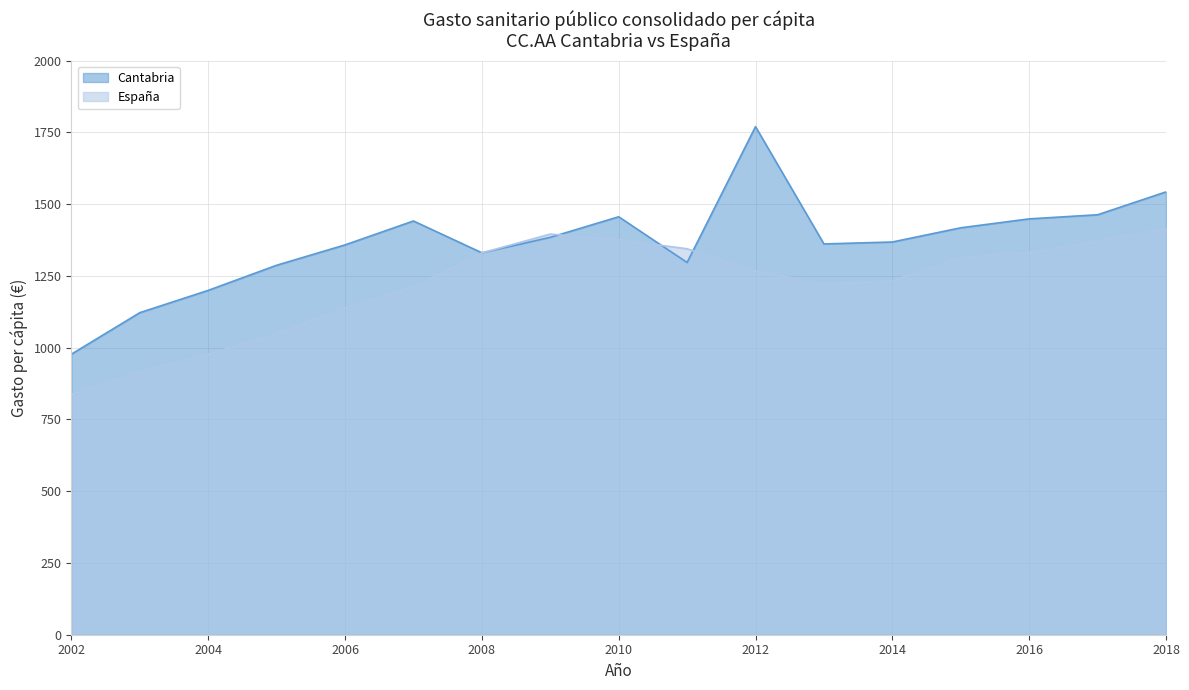

What is the difference between the maximum and minimum values in the España series?

578.8